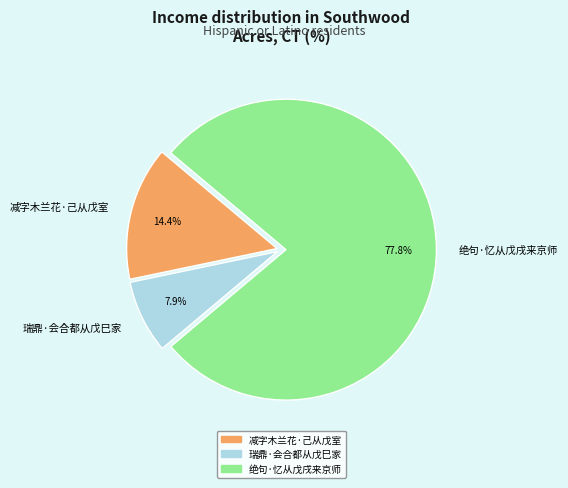

How much of the chart is everything except 瑞鼎·会合都从戊巳家?

92.1%